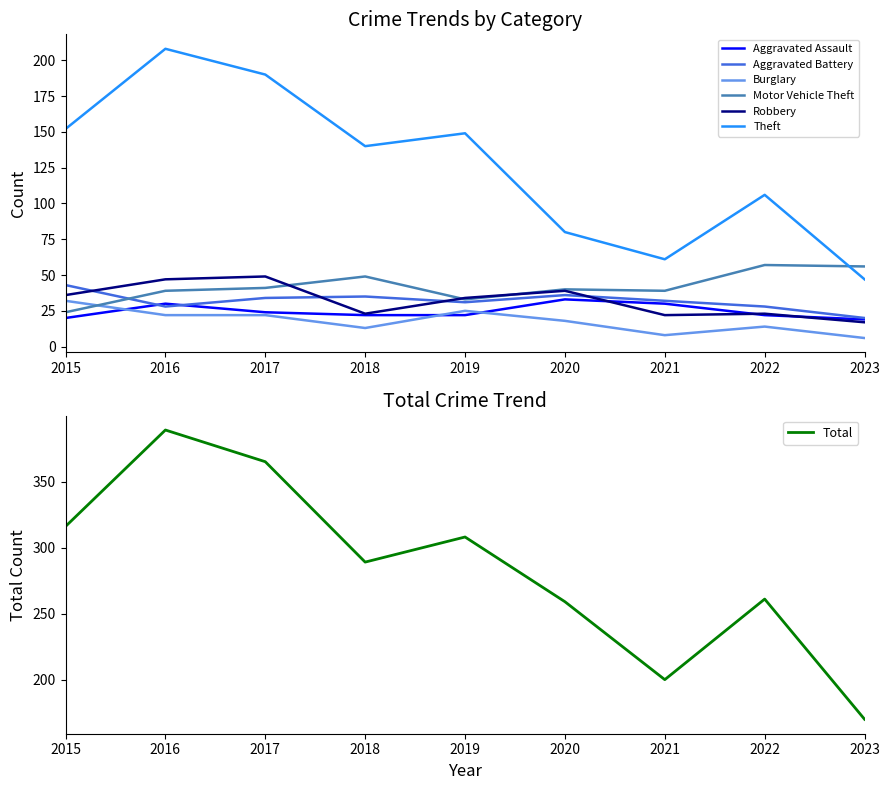

What is the minimum value shown in the chart?

6